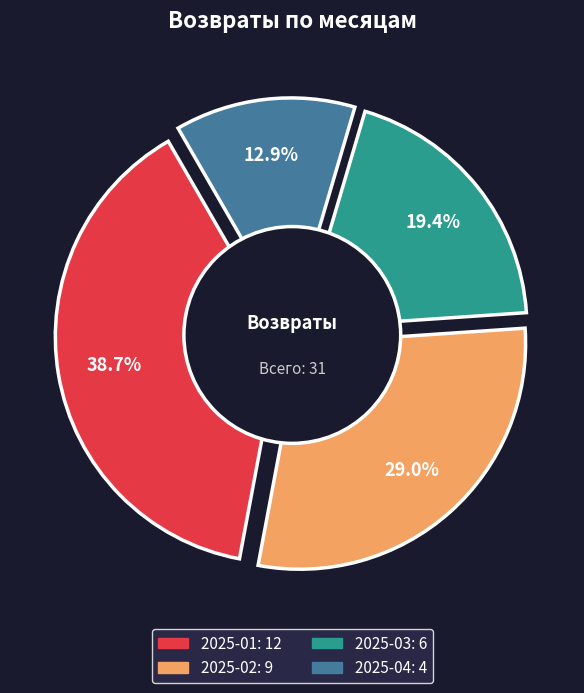

How many slices are in this pie chart?

4